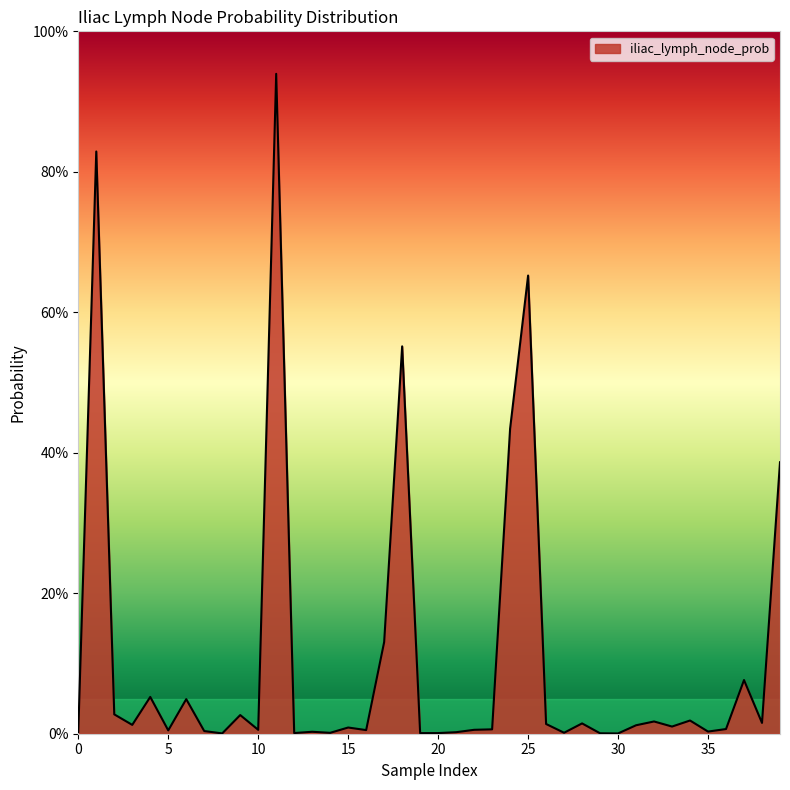

Does the chart display data point markers on the line(s)?

No